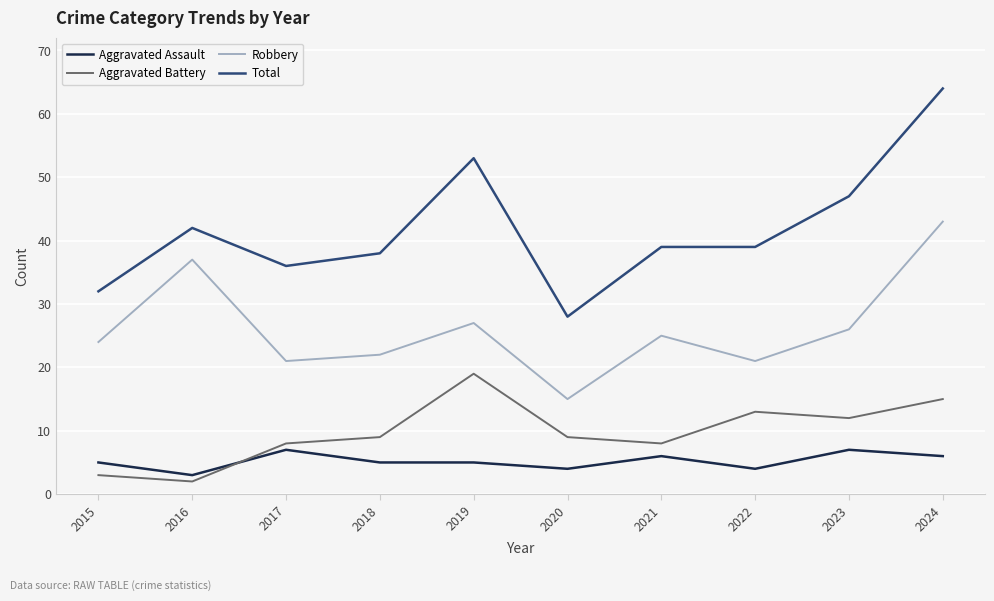

True or false: Aggravated Battery has a value of 23 at 2022.

False